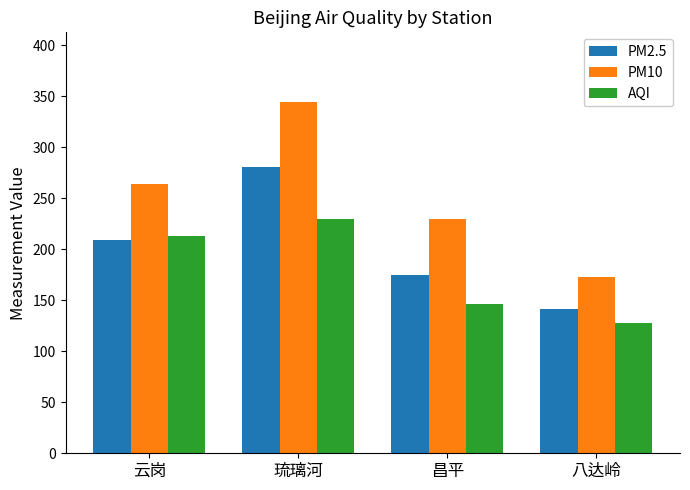

What is the total value across all series at 昌平?

551